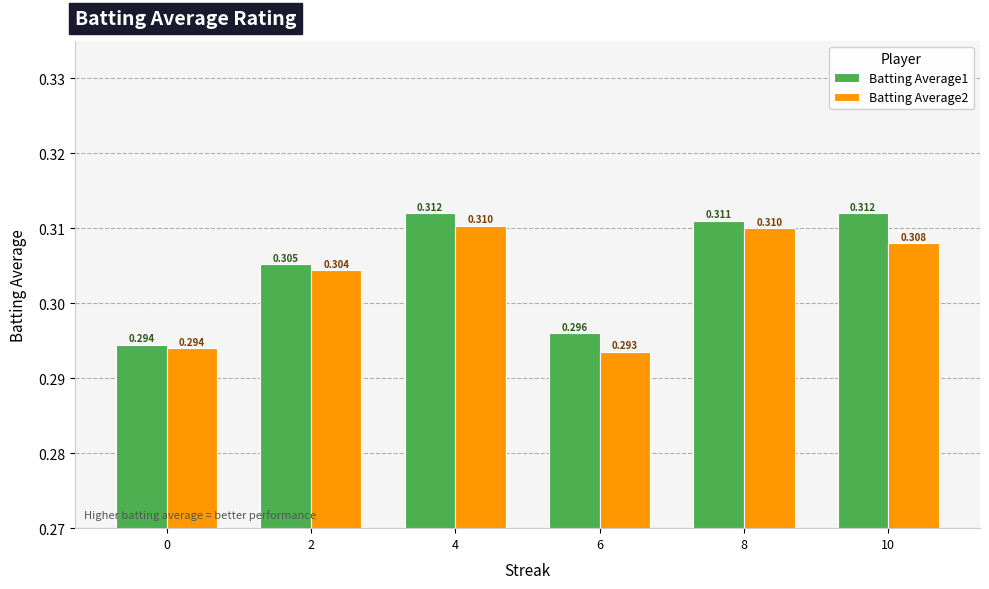

Is the value of Batting Average1 at 6 greater than the value of Batting Average2 at 4?

No